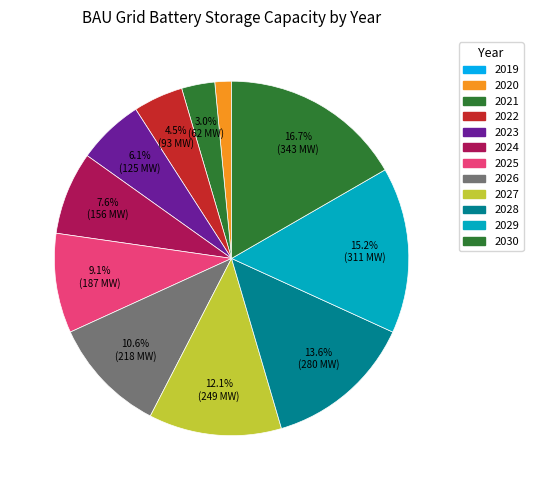

To the nearest percent, what is the difference between the 2021 and 2030 slice percentages?

14%